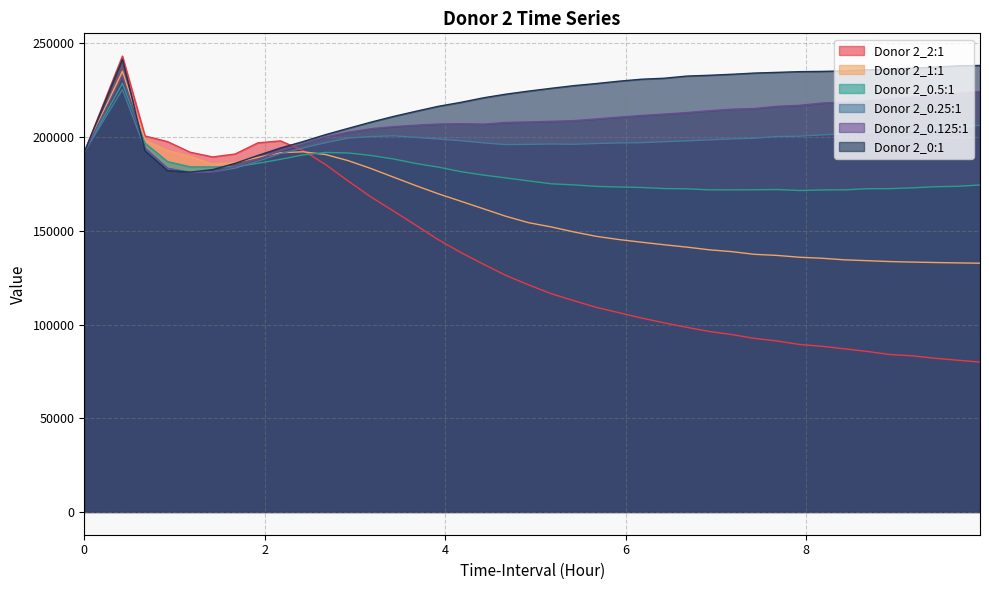

Reading left to right, extract all data points from this chart.

Donor 2_2:1: 0=192000.0	0.4227777776999986=243260.1	0.6730555554999995=200651.1	0.9233333333000004=197612.7	1.1733333333000004=191965.0	1.4230555554999995=189446.2	1.6730555554999995=191030.3	1.9233333333000004=196963.8	2.173611111099998=198024.2	2.423611111099998=192921.4	2.6733333333000004=185435.7	2.923611111099998=176631.7	3.1738888888000005=168198.3	3.4238888888000005=160668.9	3.6738888888000005=153045.2	3.923611111099998=145295.4	4.1738888888000005=138427.5	4.424166666599998=132212.1	4.674444444399999=126189.0	4.9247222222=121177.2	5.1747222222=116475.8	5.4247222222=112762.3	5.675000000000001=109172.3	5.9252777777=106332.4	6.175555555500001=103489.4	6.425833333299998=100929.7	6.676111111099999=98519.7	6.925555555499997=96328.2	7.175555555499997=94669.7	7.425833333299998=92626.2	7.675833333299998=91255.9	7.926111111099999=89376.8	8.176111111099999=88420.2	8.426388888799998=87052.2	8.676388888799998=85663.9	8.926388888799998=84017.9	9.176388888799998=83313.8	9.4266666666=82019.4	9.6769444444=80992.5	9.927222222200001=79971.9
Donor 2_1:1: 0=192000.0	0.4227777776999986=235158.6	0.6730555554999995=198317.8	0.9233333333000004=192819.5	1.1733333333000004=189646.6	1.4230555554999995=185575.1	1.6730555554999995=186519.9	1.9233333333000004=189218.3	2.173611111099998=191708.2	2.423611111099998=192197.3	2.6733333333000004=190754.2	2.923611111099998=187492.2	3.1738888888000005=183329.5	3.4238888888000005=178735.5	3.6738888888000005=174153.3	3.923611111099998=169796.1	4.1738888888000005=165807.3	4.424166666599998=161787.6	4.674444444399999=157750.3	4.9247222222=154356.1	5.1747222222=152118.2	5.4247222222=149442.2	5.675000000000001=147075.6	5.9252777777=145367.2	6.175555555500001=143944.1	6.425833333299998=142589.3	6.676111111099999=141338.6	6.925555555499997=139900.3	7.175555555499997=138919.6	7.425833333299998=137492.0	7.675833333299998=136908.5	7.926111111099999=135926.7	8.176111111099999=135383.6	8.426388888799998=134541.1	8.676388888799998=134096.4	8.926388888799998=133624.8	9.176388888799998=133345.1	9.4266666666=133103.5	9.6769444444=132911.3	9.927222222200001=132741.1
Donor 2_0.5:1: 0=192000.0	0.4227777776999986=228686.3	0.6730555554999995=196790.9	0.9233333333000004=186938.2	1.1733333333000004=184189.1	1.4230555554999995=184127.2	1.6730555554999995=184217.1	1.9233333333000004=186040.8	2.173611111099998=188182.8	2.423611111099998=190534.5	2.6733333333000004=191835.3	2.923611111099998=191577.6	3.1738888888000005=190251.2	3.4238888888000005=188398.3	3.6738888888000005=185978.3	3.923611111099998=184016.4	4.1738888888000005=181598.2	4.424166666599998=179773.4	4.674444444399999=178243.8	4.9247222222=176668.3	5.1747222222=175127.6	5.4247222222=174528.8	5.675000000000001=173729.8	5.9252777777=173416.8	6.175555555500001=173143.5	6.425833333299998=172586.1	6.676111111099999=172425.6	6.925555555499997=171892.1	7.175555555499997=171888.1	7.425833333299998=171926.8	7.675833333299998=172053.7	7.926111111099999=171535.3	8.176111111099999=171851.7	8.426388888799998=171883.3	8.676388888799998=172478.4	8.926388888799998=172530.1	9.176388888799998=172939.5	9.4266666666=173552.1	9.6769444444=173775.2	9.927222222200001=174482.4
Donor 2_0.25:1: 0=192000.0	0.4227777776999986=225382.0	0.6730555554999995=193835.4	0.9233333333000004=183342.6	1.1733333333000004=181303.7	1.4230555554999995=181502.4	1.6730555554999995=183490.7	1.9233333333000004=187139.0	2.173611111099998=191250.0	2.423611111099998=194248.0	2.6733333333000004=197030.3	2.923611111099998=199485.4	3.1738888888000005=200327.5	3.4238888888000005=200735.1	3.6738888888000005=199911.4	3.923611111099998=199019.9	4.1738888888000005=198102.0	4.424166666599998=196938.2	4.674444444399999=196032.6	4.9247222222=196155.2	5.1747222222=196352.7	5.4247222222=196199.6	5.675000000000001=196608.4	5.9252777777=196924.1	6.175555555500001=197050.2	6.425833333299998=197568.0	6.676111111099999=198018.4	6.925555555499997=198548.6	7.175555555499997=199076.5	7.425833333299998=199413.9	7.675833333299998=200333.8	7.926111111099999=200541.9	8.176111111099999=201210.5	8.426388888799998=201780.1	8.676388888799998=202365.7	8.926388888799998=203194.8	9.176388888799998=203760.2	9.4266666666=204789.3	9.6769444444=205653.4	9.927222222200001=206276.9
Donor 2_0.125:1: 0=192000.0	0.4227777776999986=232583.0	0.6730555554999995=194170.5	0.9233333333000004=183408.8	1.1733333333000004=181052.1	1.4230555554999995=181431.8	1.6730555554999995=184386.8	1.9233333333000004=188256.6	2.173611111099998=192630.0	2.423611111099998=196340.8	2.6733333333000004=200075.1	2.923611111099998=202705.4	3.1738888888000005=204476.2	3.4238888888000005=205644.0	3.6738888888000005=206393.4	3.923611111099998=206999.1	4.1738888888000005=207209.3	4.424166666599998=206972.3	4.674444444399999=207891.2	4.9247222222=208143.6	5.1747222222=208468.9	5.4247222222=208827.7	5.675000000000001=209748.7	5.9252777777=210704.8	6.175555555500001=211570.9	6.425833333299998=212329.1	6.676111111099999=213126.8	6.925555555499997=214132.3	7.175555555499997=214929.6	7.425833333299998=215301.4	7.675833333299998=216497.3	7.926111111099999=217002.5	8.176111111099999=218218.2	8.426388888799998=218762.1	8.676388888799998=219382.4	8.926388888799998=220433.4	9.176388888799998=221349.1	9.4266666666=222313.4	9.6769444444=223366.6	9.927222222200001=224329.0
Donor 2_0:1: 0=192000.0	0.4227777776999986=241623.9	0.6730555554999995=192703.8	0.9233333333000004=182164.0	1.1733333333000004=181334.9	1.4230555554999995=182694.8	1.6730555554999995=186065.4	1.9233333333000004=190237.1	2.173611111099998=194213.2	2.423611111099998=197637.3	2.6733333333000004=201348.9	2.923611111099998=204691.8	3.1738888888000005=207984.3	3.4238888888000005=211041.0	3.6738888888000005=213805.6	3.923611111099998=216473.4	4.1738888888000005=218592.6	4.424166666599998=221015.0	4.674444444399999=222972.5	4.9247222222=224591.9	5.1747222222=226088.2	5.4247222222=227497.4	5.675000000000001=228626.3	5.9252777777=229877.2	6.175555555500001=230935.3	6.425833333299998=231452.5	6.676111111099999=232607.9	6.925555555499997=233036.7	7.175555555499997=233564.6	7.425833333299998=234214.6	7.675833333299998=234586.3	7.926111111099999=234970.0	8.176111111099999=235105.6	8.426388888799998=235386.4	8.676388888799998=235939.0	8.926388888799998=236364.1	9.176388888799998=236853.3	9.4266666666=237363.2	9.6769444444=238092.1	9.927222222200001=238275.8